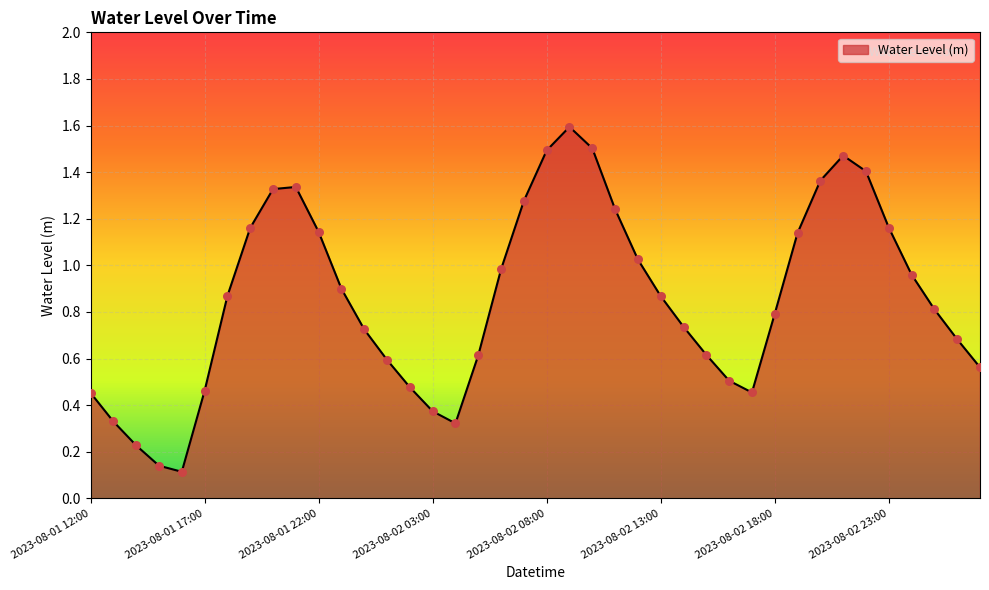

What is the greatest value displayed?

1.6